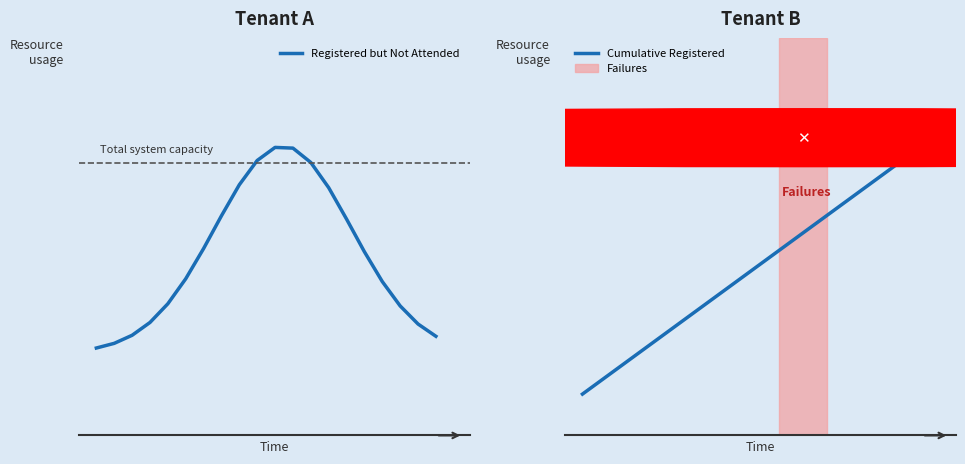

Is it true that Cumulative Registered equals 7.9 at 15?

False